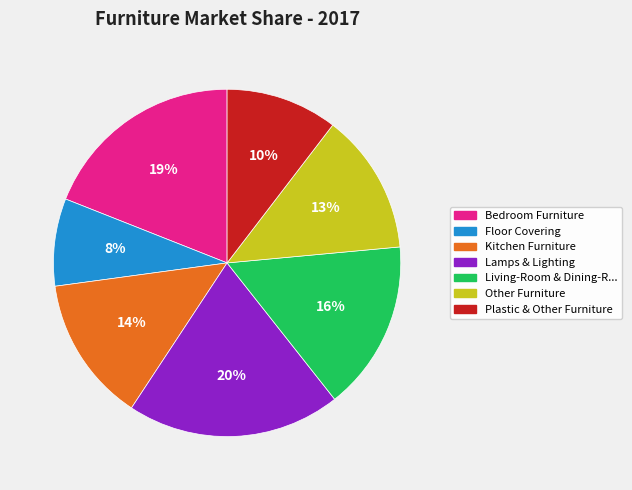

To the nearest percent, what is the average slice percentage?

14%